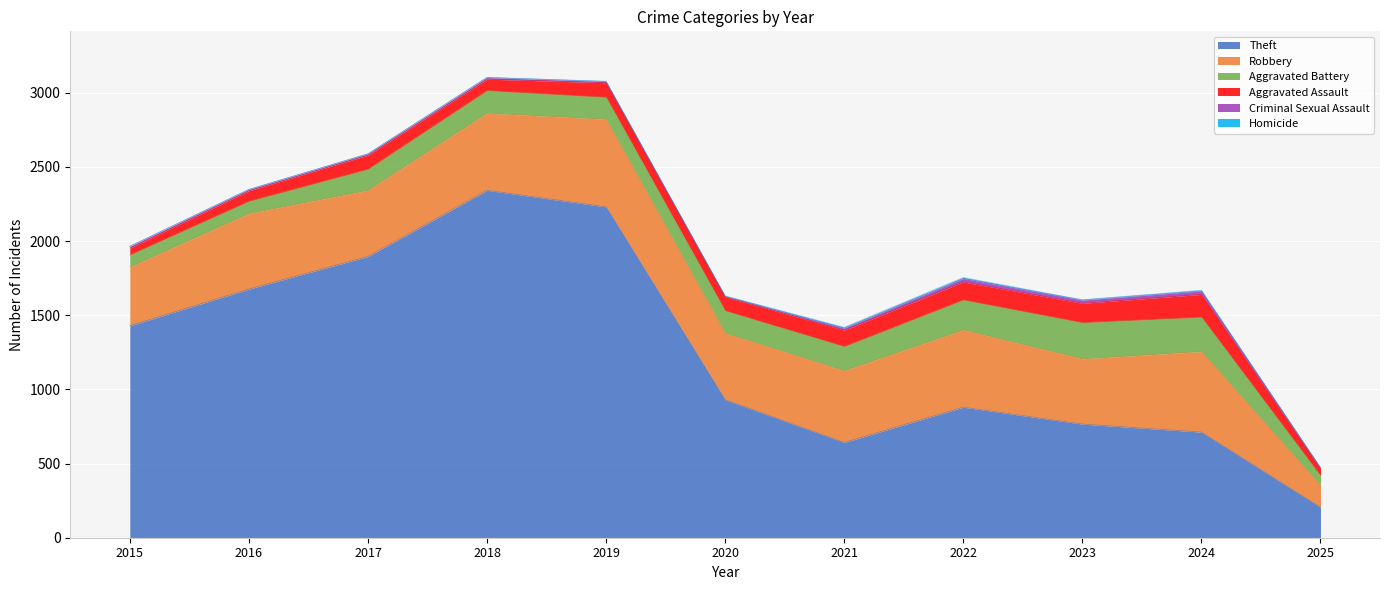

What are all the series names shown in the legend?

Theft, Robbery, Aggravated Battery, Aggravated Assault, Criminal Sexual Assault, Homicide